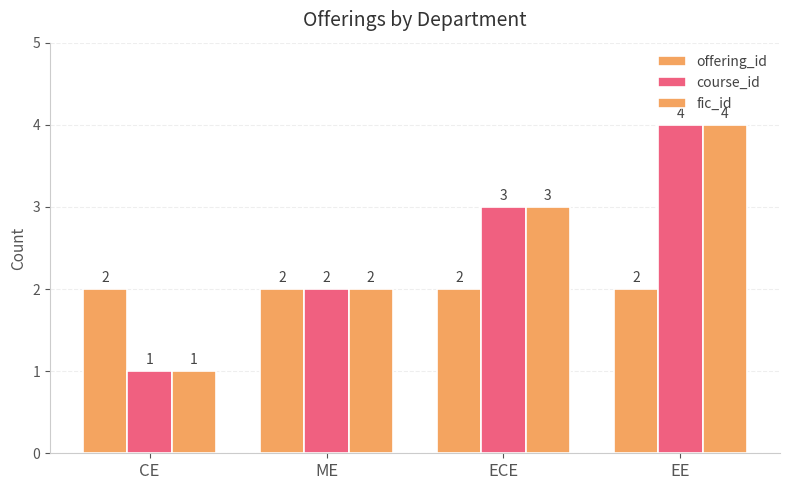

How many bars are there in total?

12